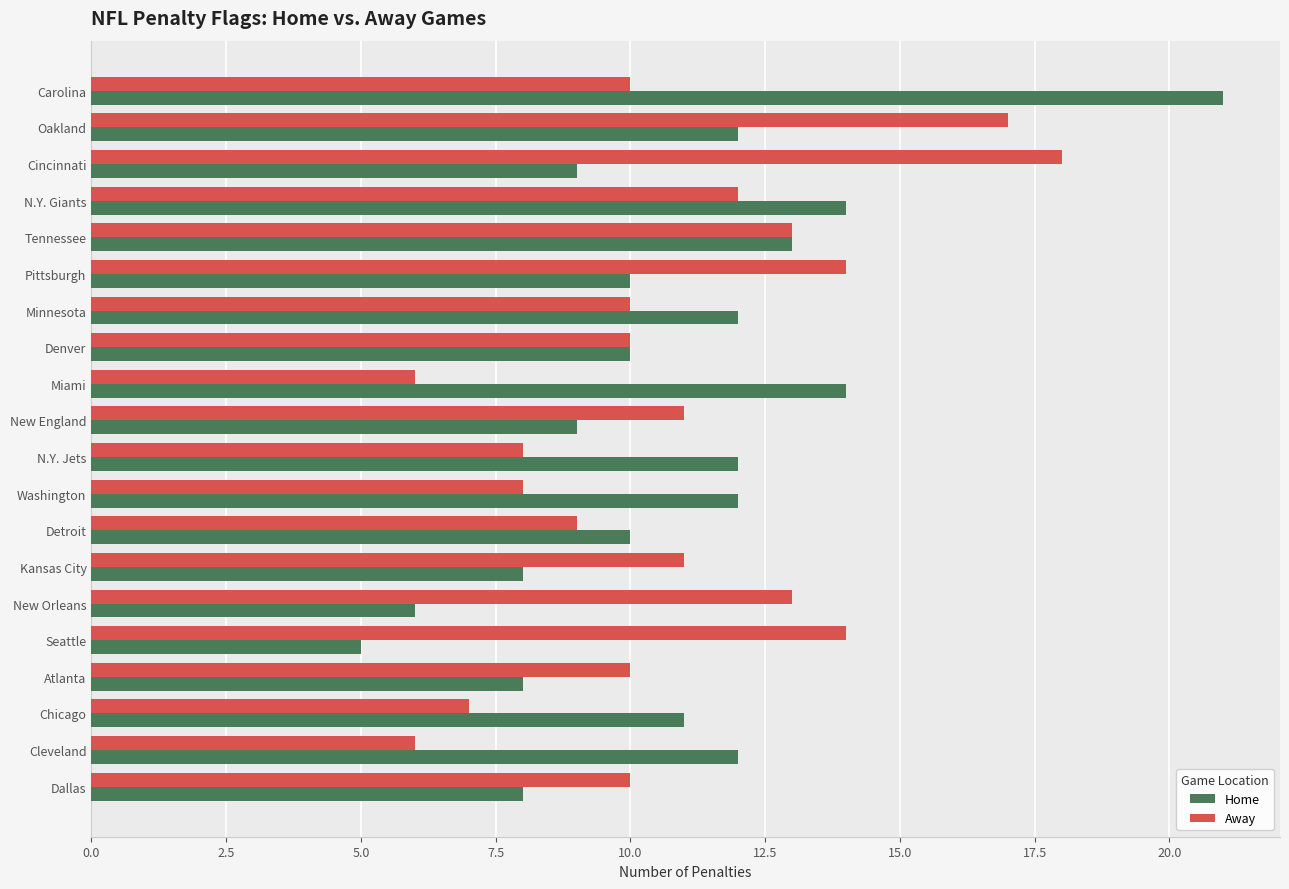

Is the value of Away at New Orleans greater than the value of Home at Carolina?

No